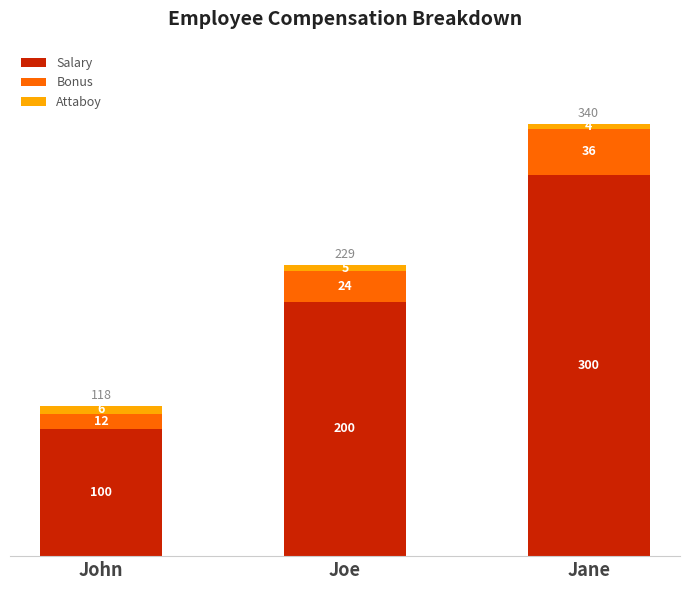

Does the chart contain any negative values?

No